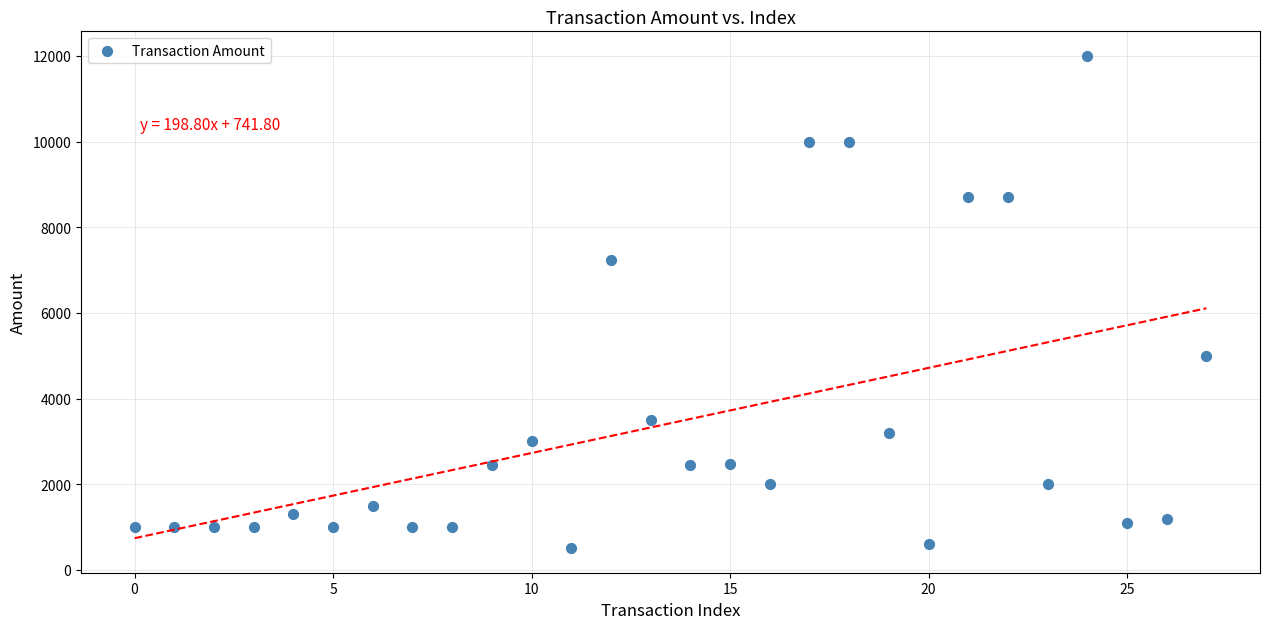

What is the range of Y values (max minus min)?

11490